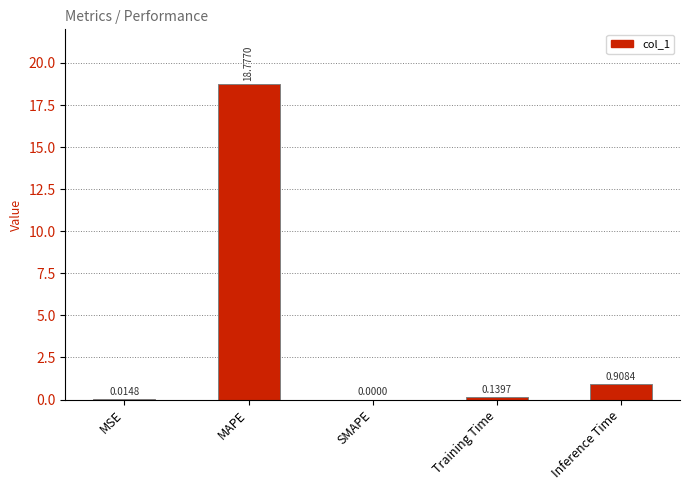

What is the change in value from MAPE to Inference Time?

-17.9